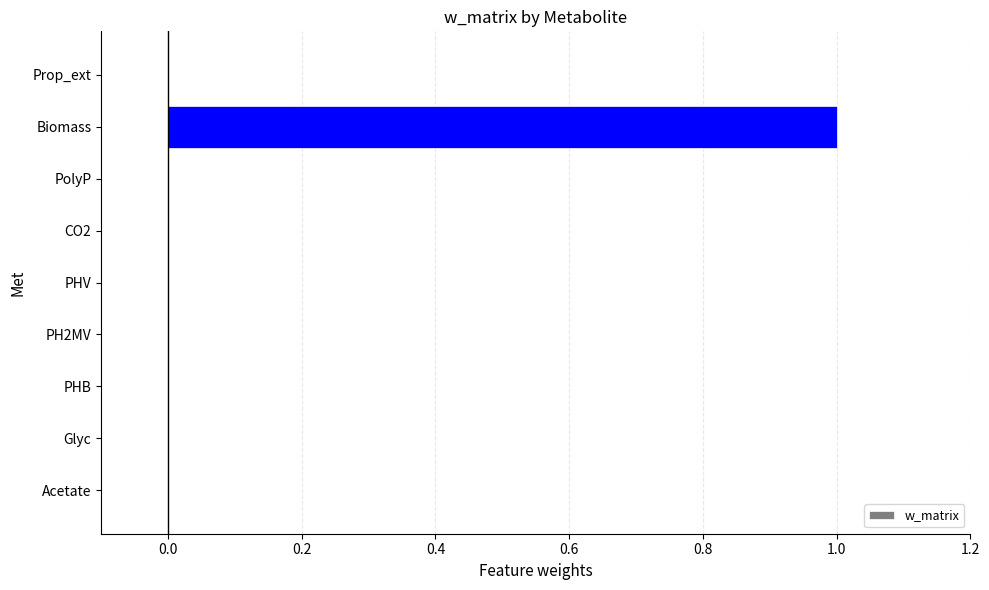

What is the sum of all values?

1